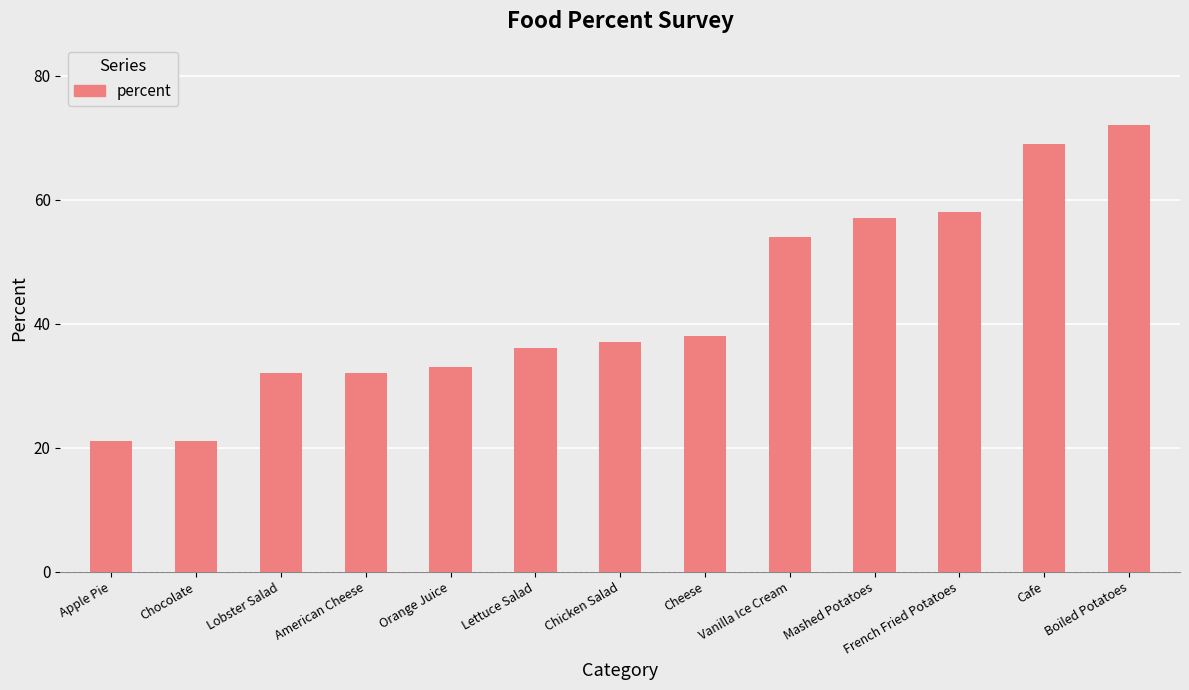

The value at Orange Juice is 58. True or false?

False